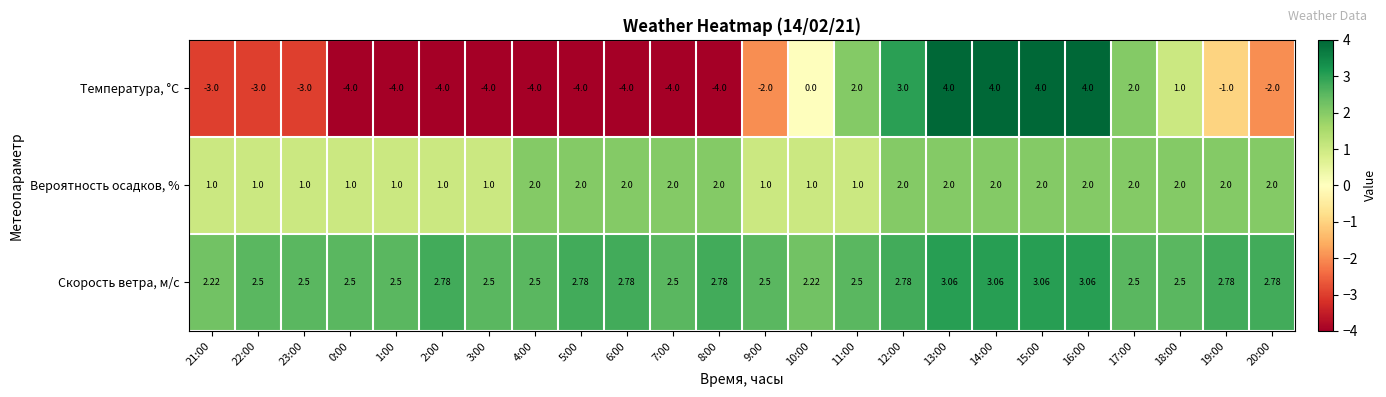

Which series has the largest total across all categories?

Скорость ветра, м/c